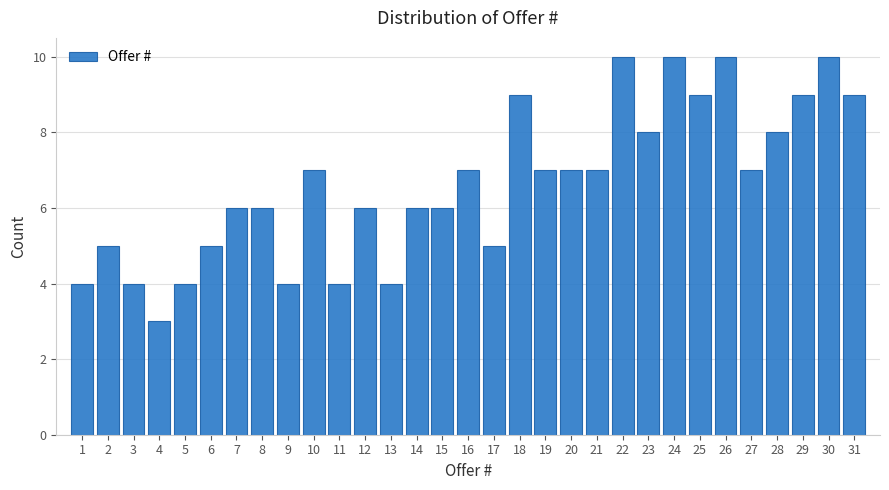

Reading left to right, list every bar in this chart as the range it spans on the x-axis followed by its height. The values are not printed on the chart, so give them approximately, as read against the axis.

0.5 to 1.5: 4
1.5 to 2.5: 5
2.5 to 3.5: 4
3.5 to 4.5: 3
4.5 to 5.5: 4
5.5 to 6.5: 5
6.5 to 7.5: 6
7.5 to 8.5: 6
8.5 to 9.5: 4
9.5 to 10.5: 7
10.5 to 11.5: 4
11.5 to 12.5: 6
12.5 to 13.5: 4
13.5 to 14.5: 6
14.5 to 15.5: 6
15.5 to 16.5: 7
16.5 to 17.5: 5
17.5 to 18.5: 9
18.5 to 19.5: 7
19.5 to 20.5: 7
20.5 to 21.5: 7
21.5 to 22.5: 10
22.5 to 23.5: 8
23.5 to 24.5: 10
24.5 to 25.5: 9
25.5 to 26.5: 10
26.5 to 27.5: 7
27.5 to 28.5: 8
28.5 to 29.5: 9
29.5 to 30.5: 10
30.5 to 31.5: 9